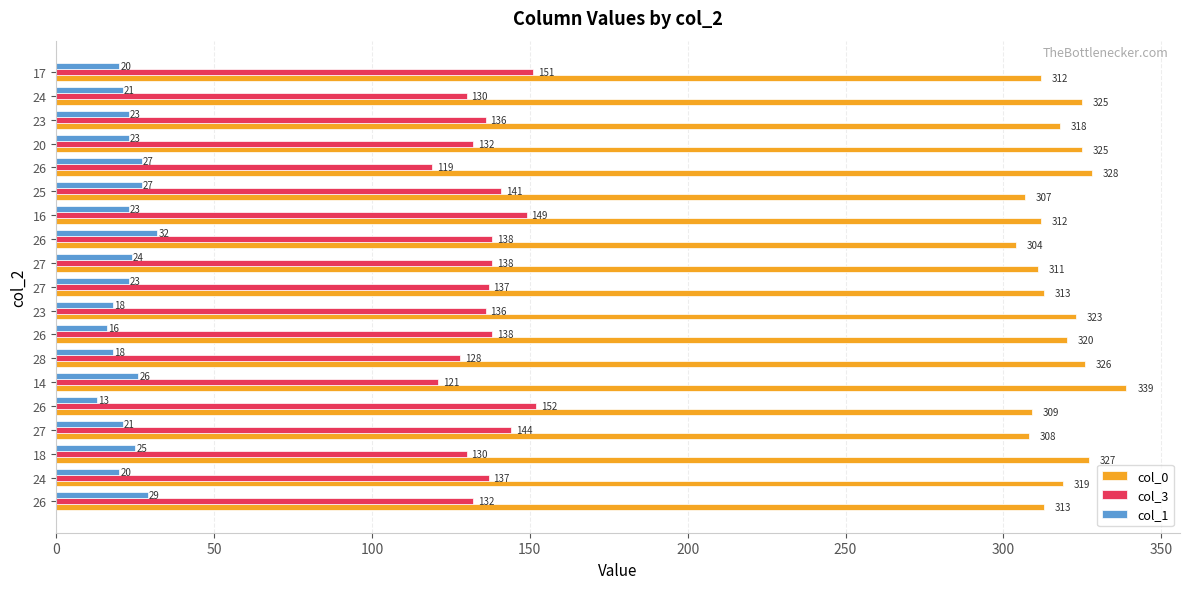

What is the average value of the col_1 series?

23